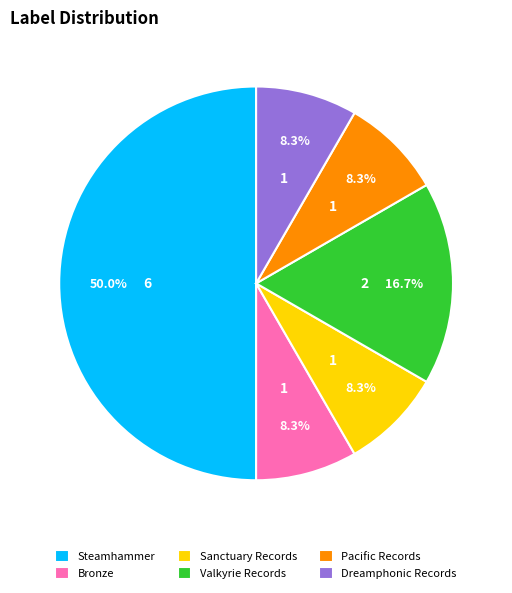

What is the largest slice in the pie chart?

Steamhammer